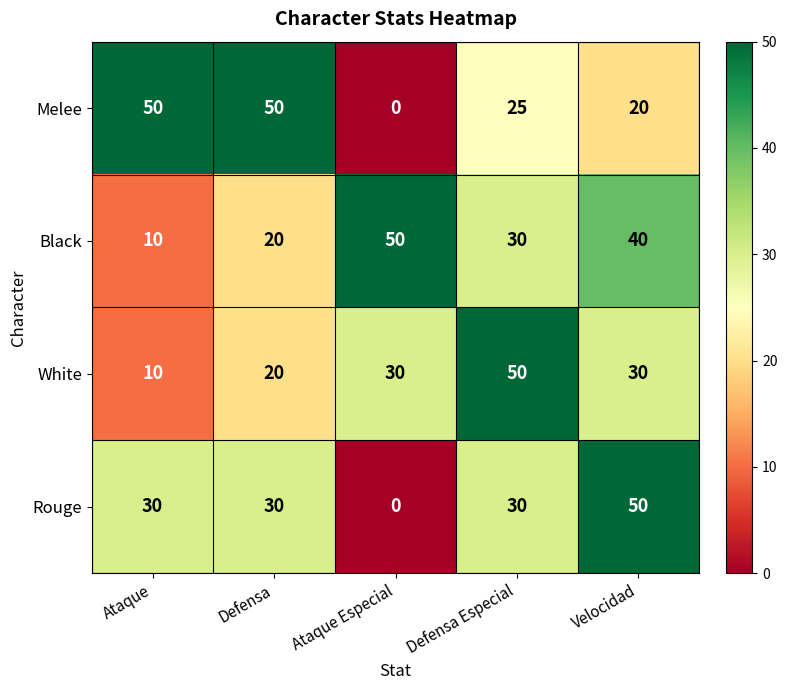

Read the White value at Velocidad, to the nearest 10.

30